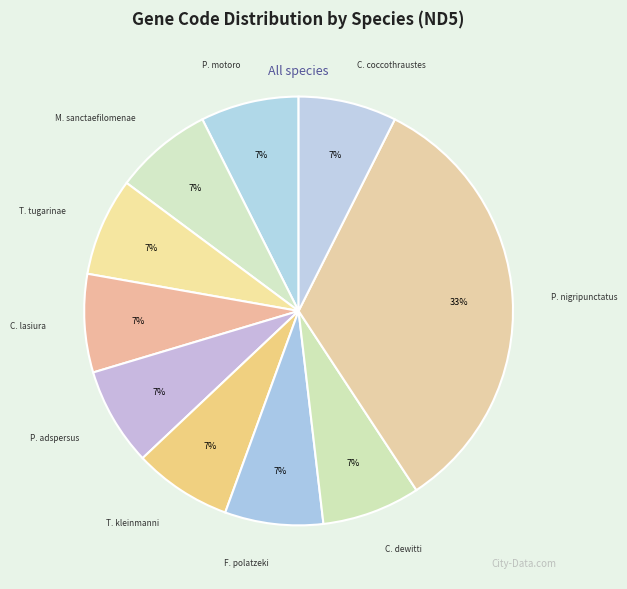

To the nearest percent, what is the difference between the largest and smallest slice percentages?

26%